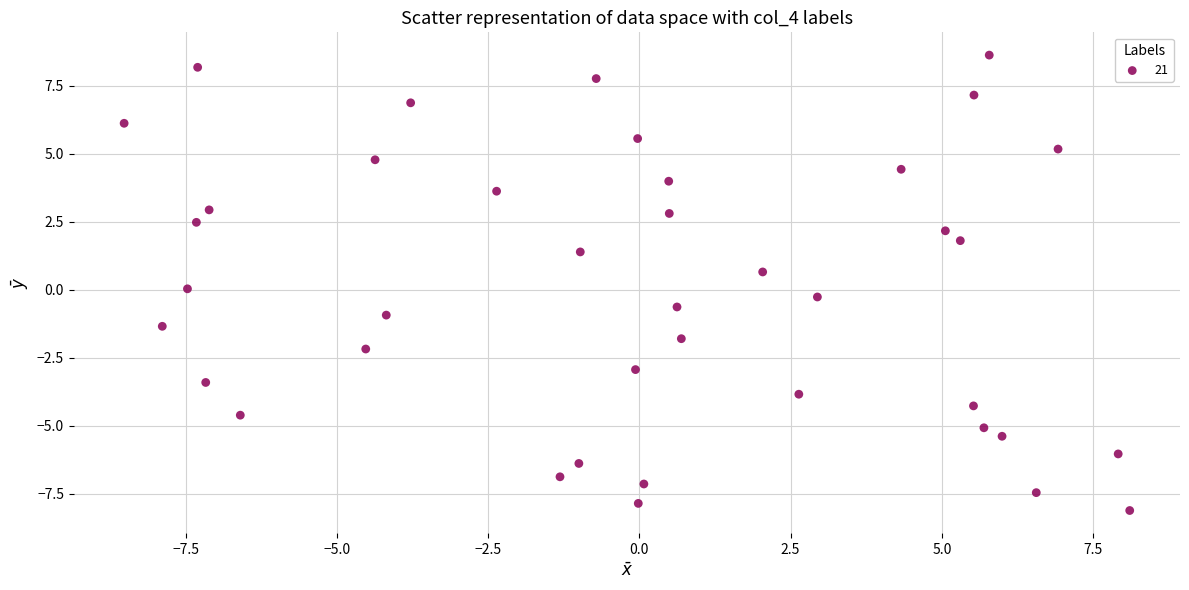

What is the range of Y values (max minus min)?

16.8